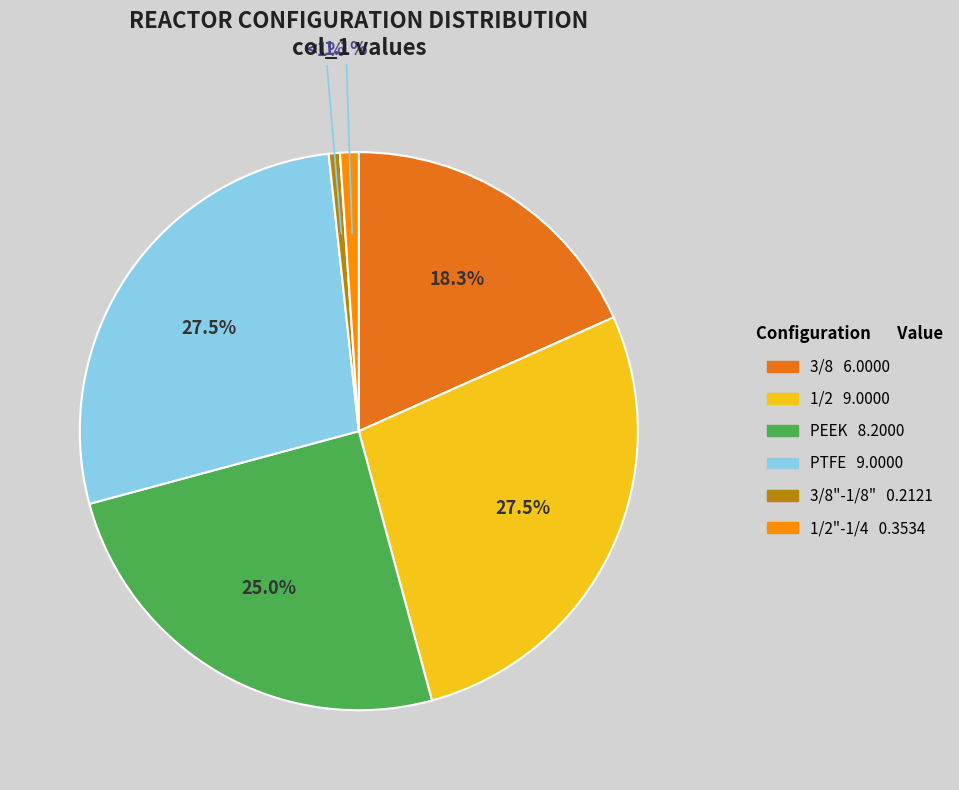

Is there any slice that represents more than half of the pie?

No